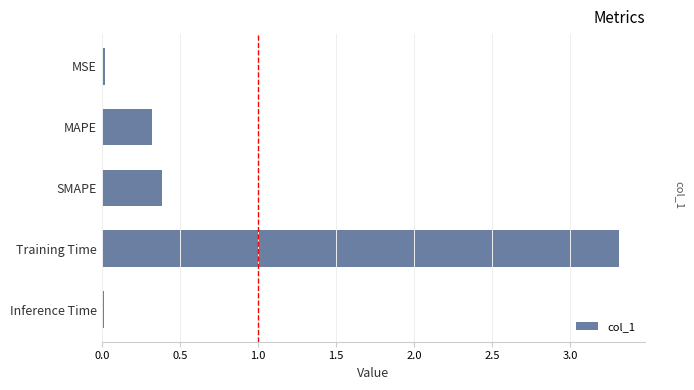

What position from the bottom is MAPE?

4